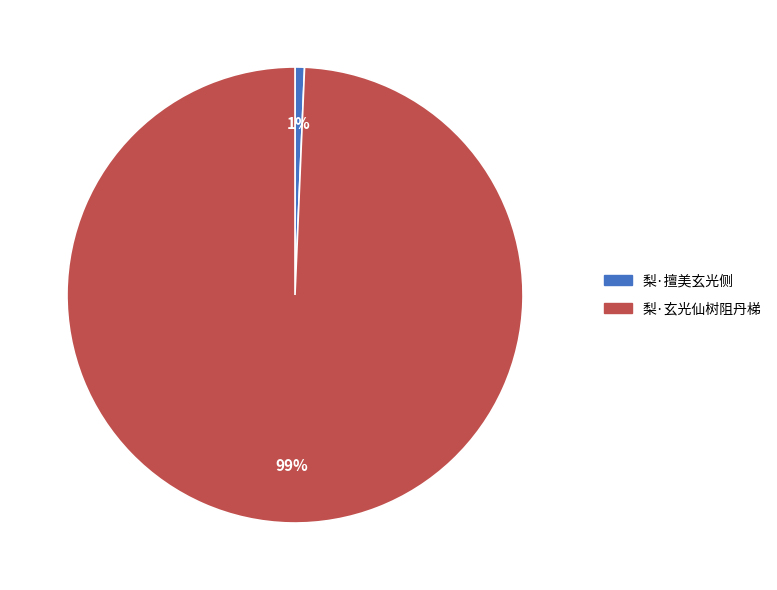

To the nearest percent, what percentage of the pie is 梨·玄光仙树阻丹梯?

99%